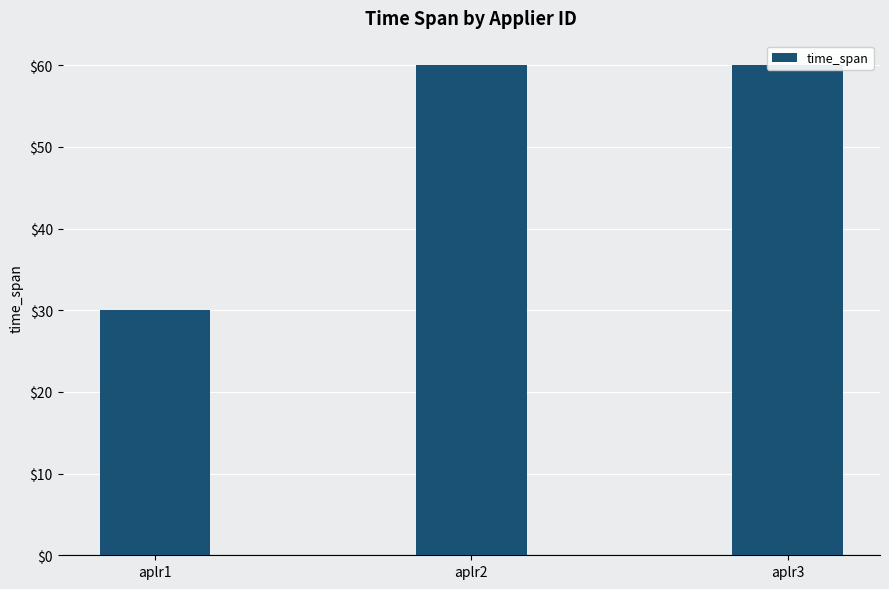

Rank the categories by value from highest to lowest.

aplr2, aplr3, aplr1